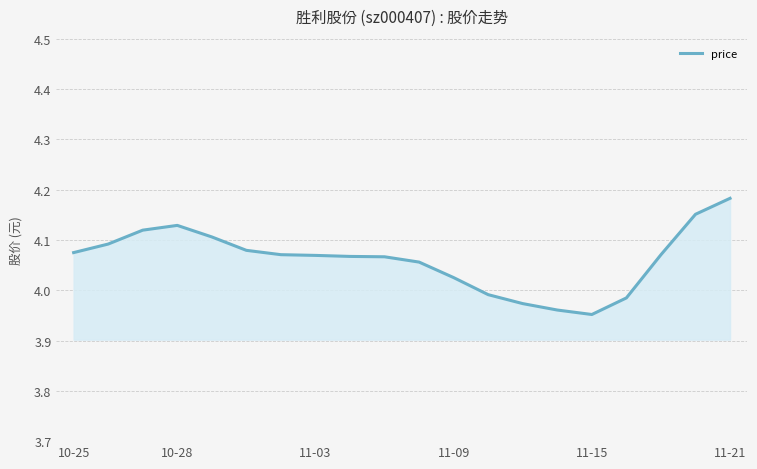

Does the chart have visible grid lines?

Yes